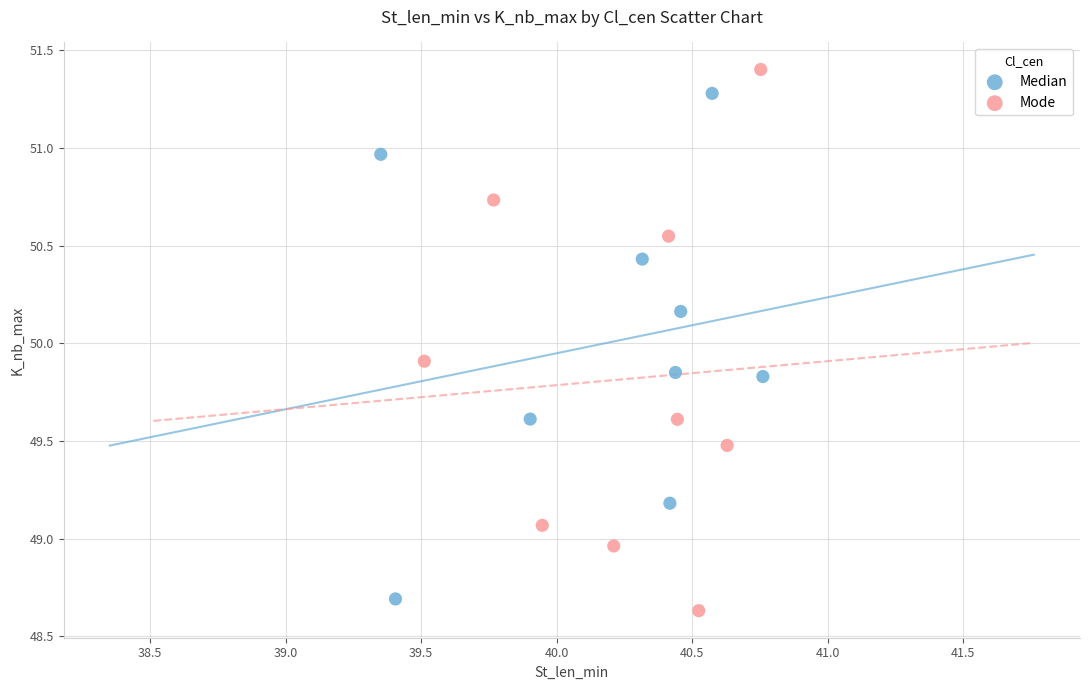

Which series contains the lowest Y value?

Mode